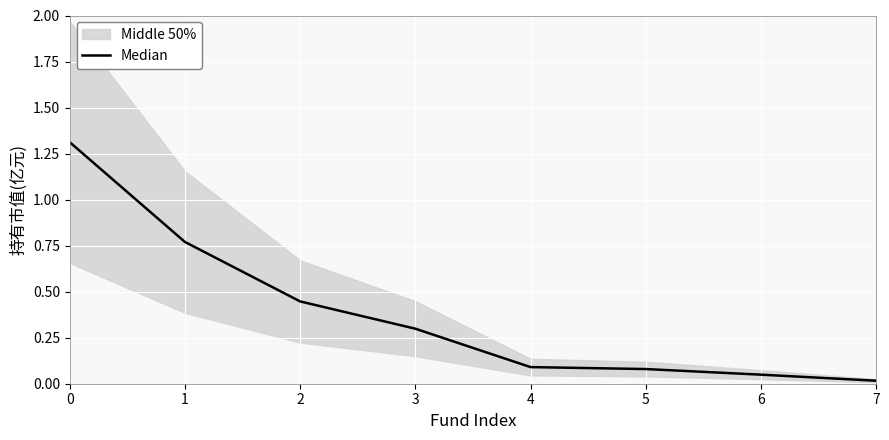

Which has a higher value, 3 or 6?

3